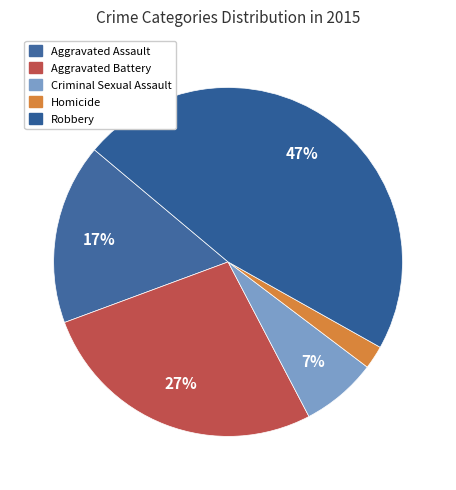

Approximately how many times larger is the value at Criminal Sexual Assault compared to Aggravated Battery?

0.3